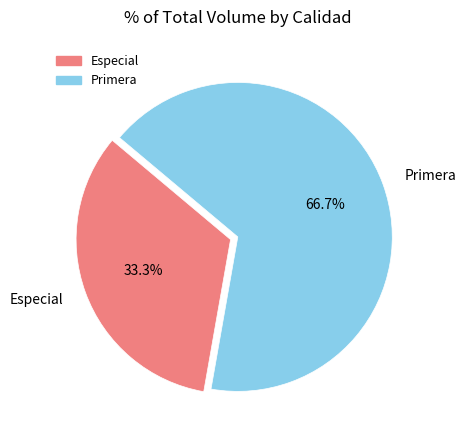

Do Especial and Primera together represent more than half of the pie?

Yes